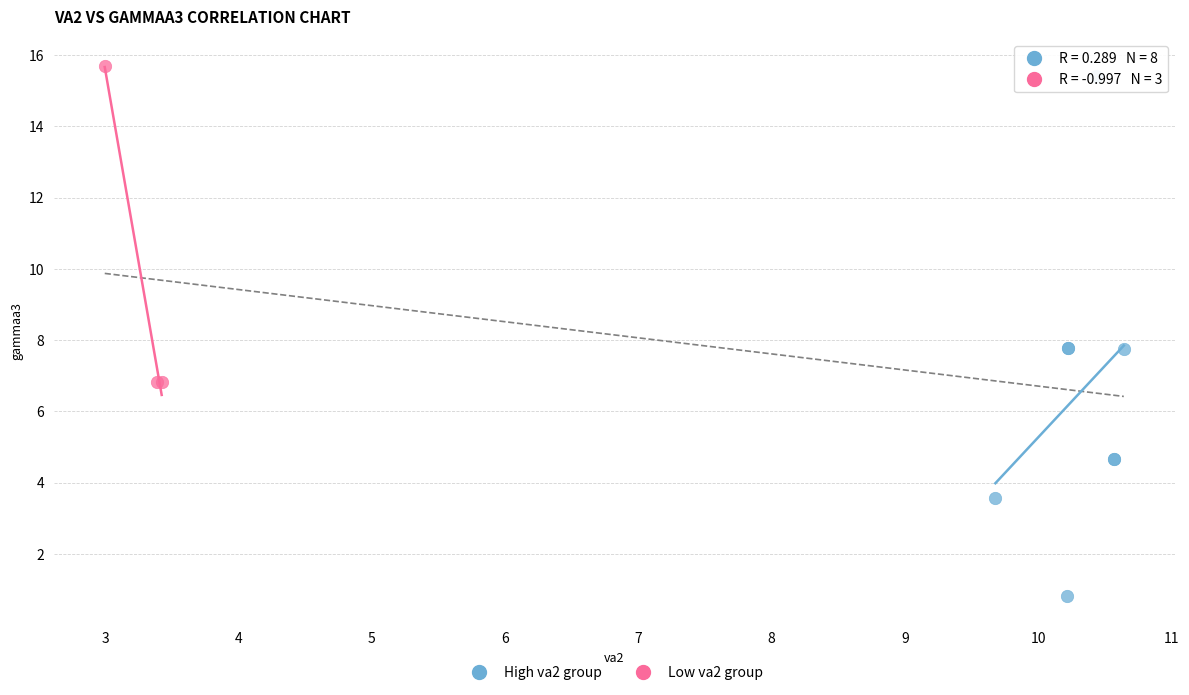

What are all the series names shown in the legend?

High va2 group, Low va2 group